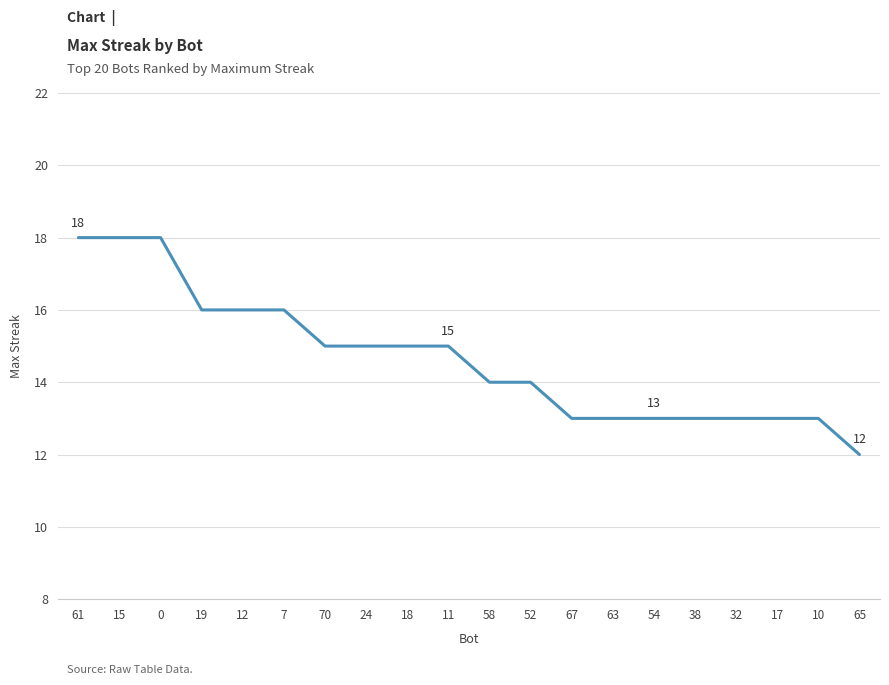

Count the number of data series in this chart.

1